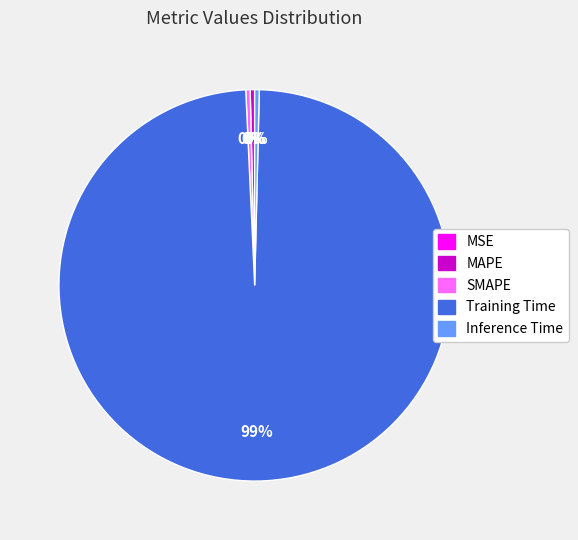

What is the majority slice?

Training Time